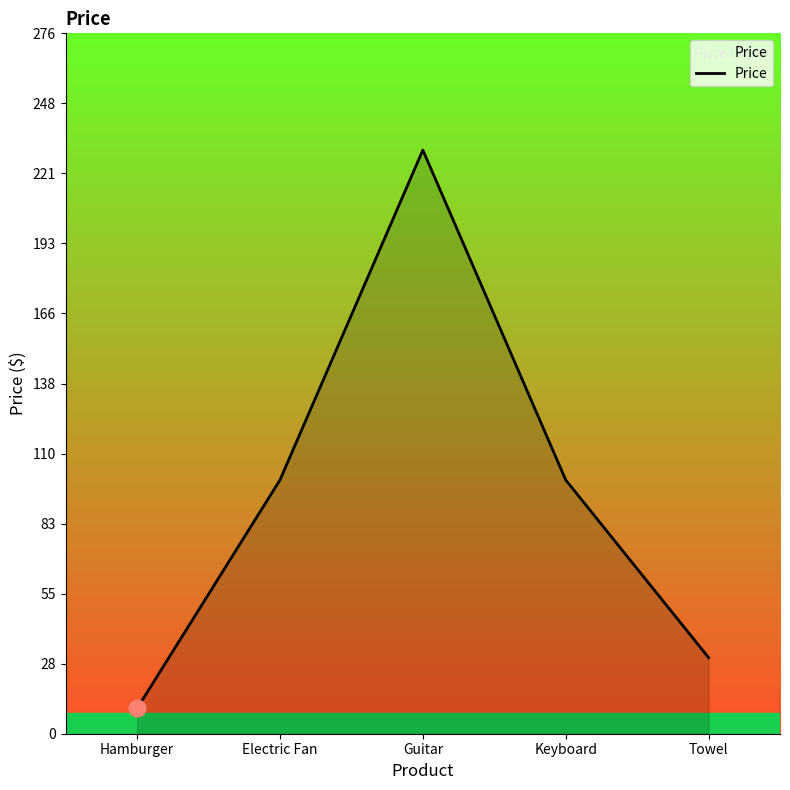

What is the sum of the values at Towel and Electric Fan?

130.0